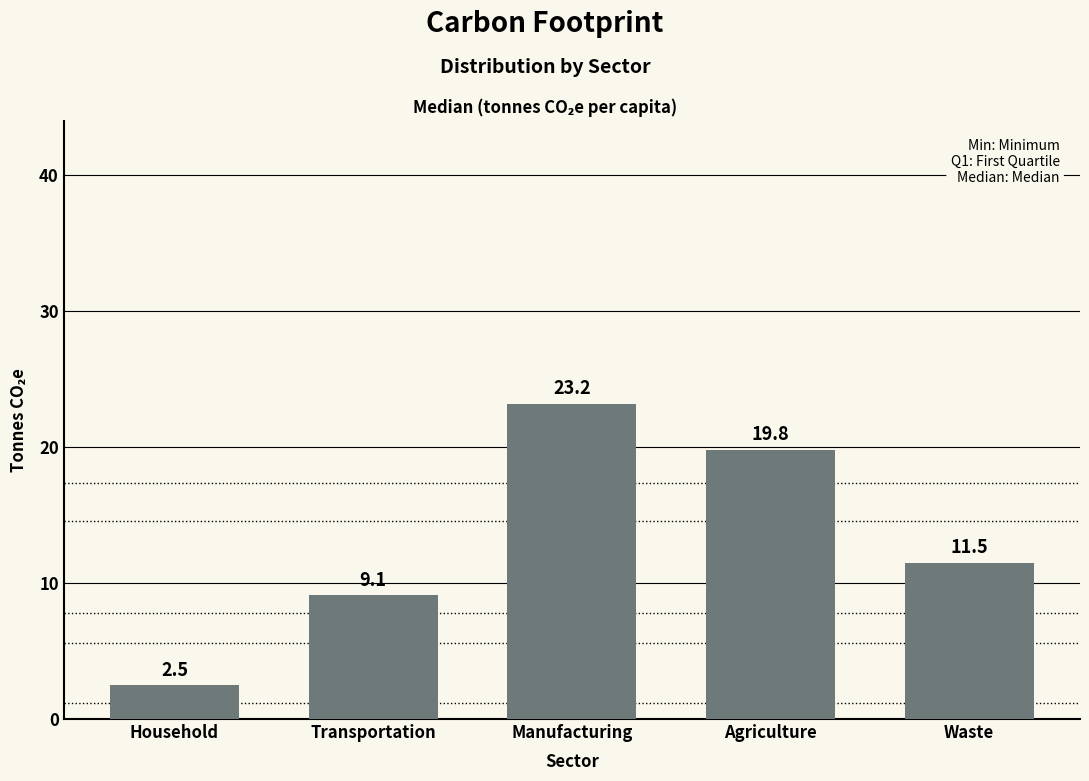

The chart shows a value of 30.7 at Agriculture. True or false?

False